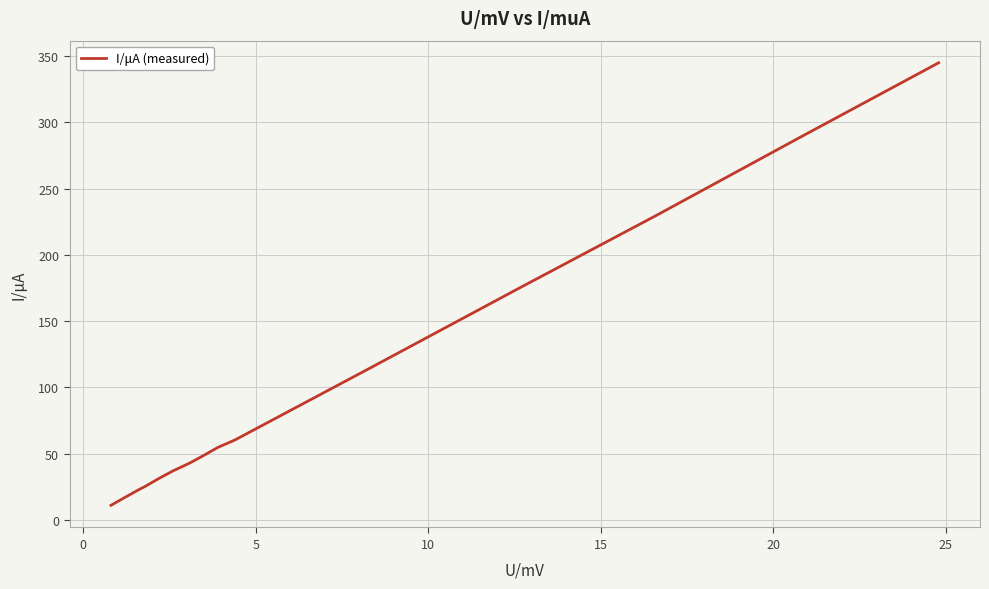

What is the greatest value displayed?

344.9